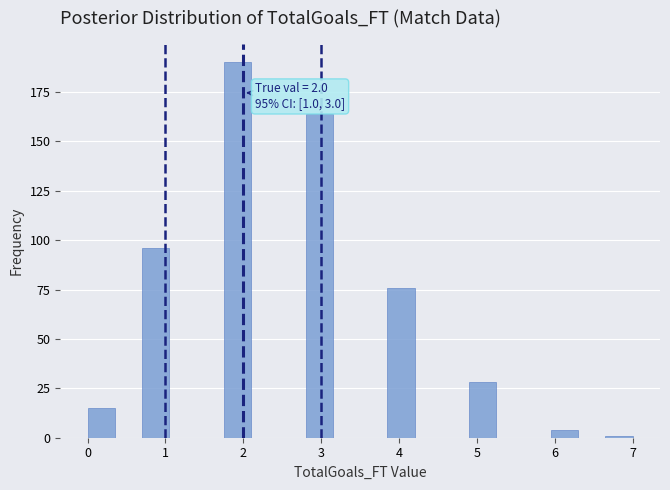

Around what value on the x-axis is the tallest bar? Give the approximate position of its centre, as read against the axis.

1.9